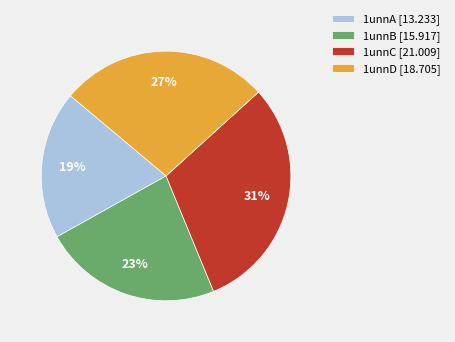

Is there any slice that represents more than half of the pie?

No